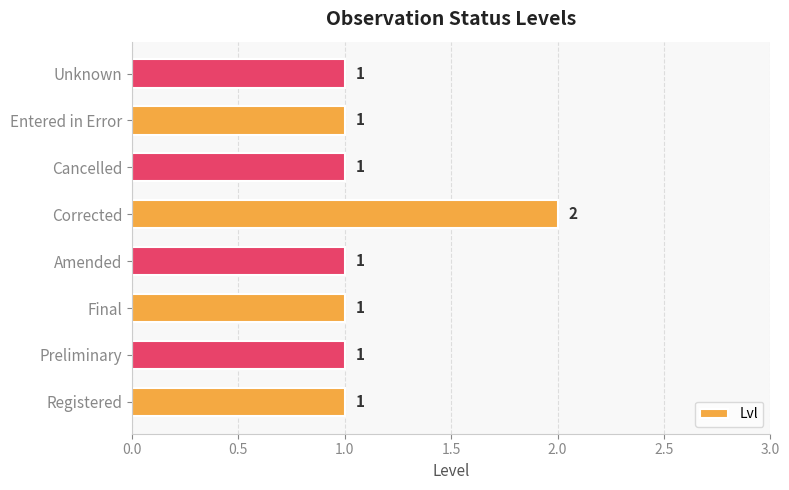

Reading bottom to top, extract all data points from this chart.

Registered=1	Preliminary=1	Final=1	Amended=1	Corrected=2	Cancelled=1	Entered in Error=1	Unknown=1